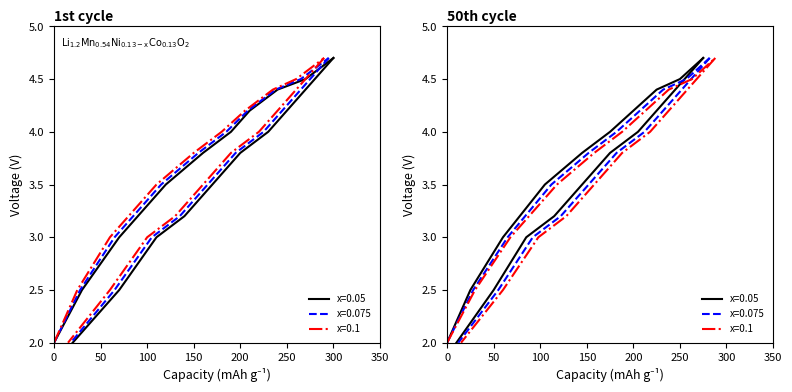

At how many categories does at least one series exceed 2?

10